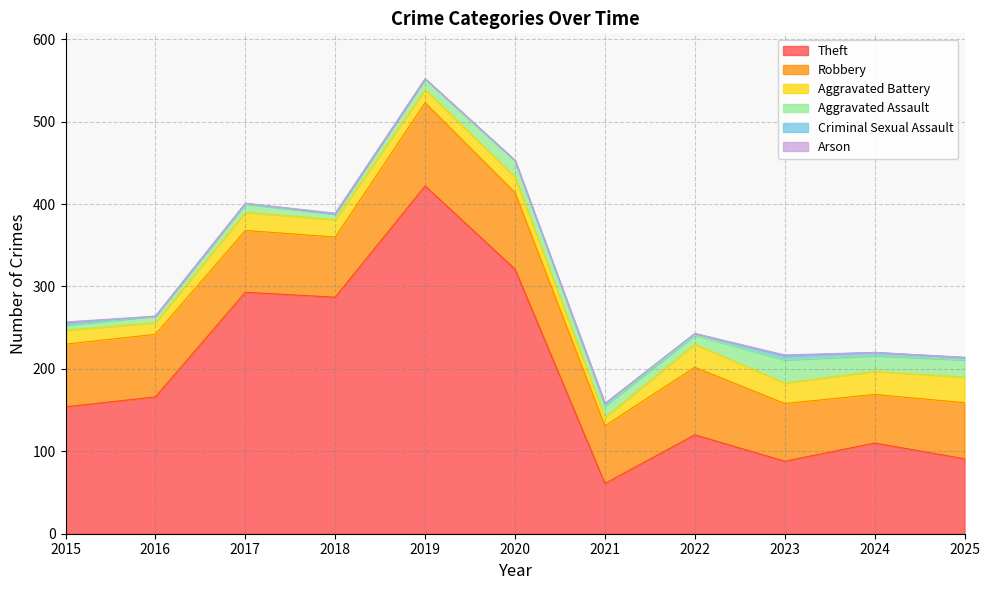

The value of Arson at 2018 is 1. True or false?

True